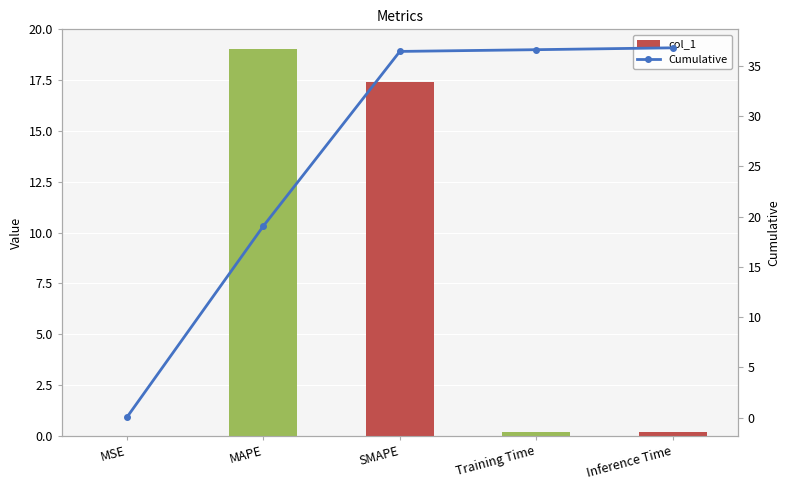

How many categories are shown in the chart?

5